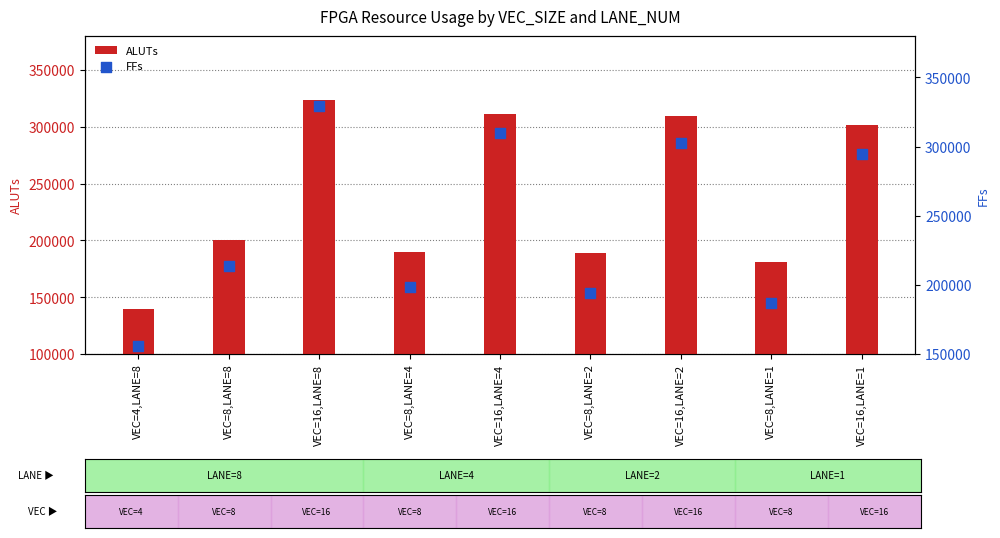

What is the total value across all series at VEC=8,LANE=8?

414194